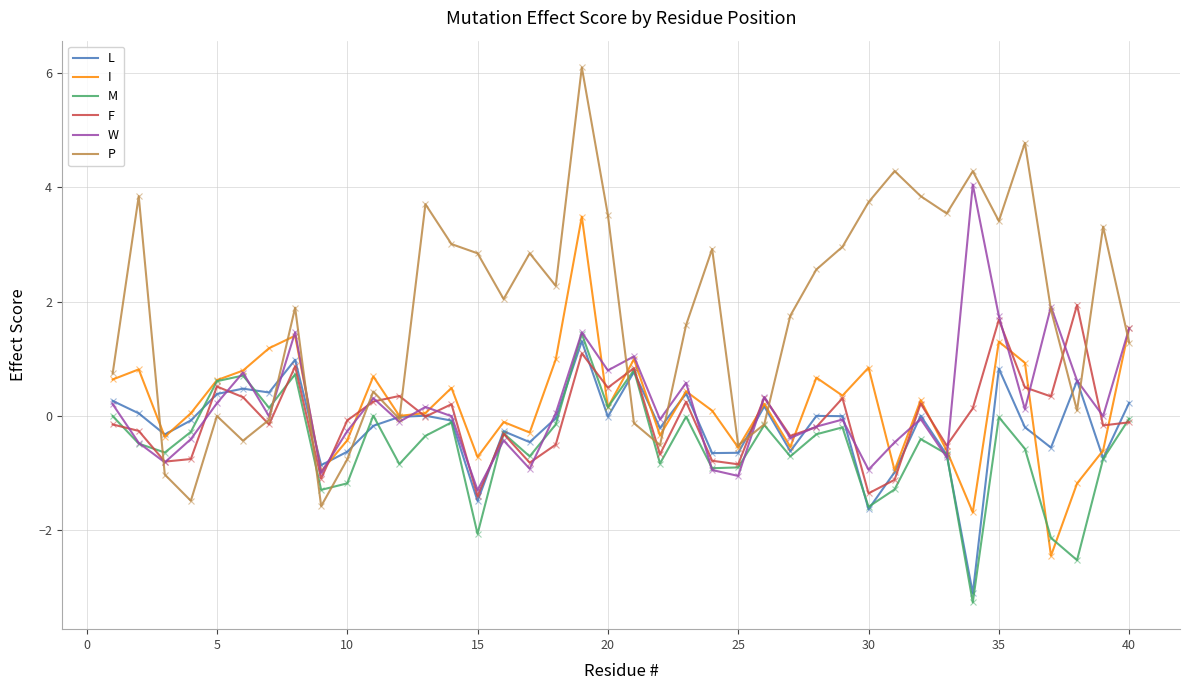

What is the lowest value of the F series?

-1.4